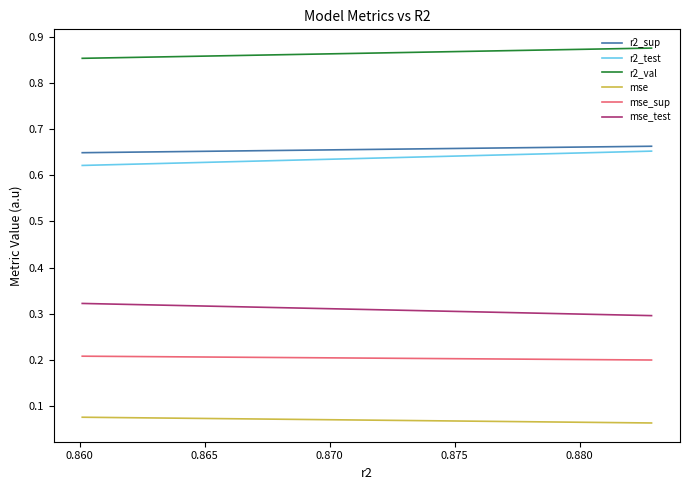

True or false: r2_test and mse cross at least once.

False